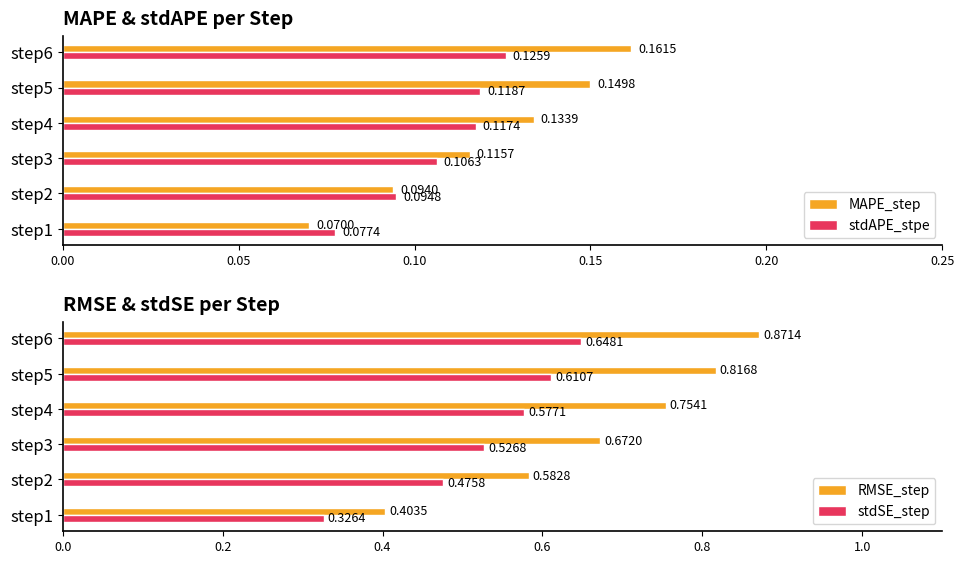

True or false: MAPE_step has a value of 0.2 at 0.10.

False